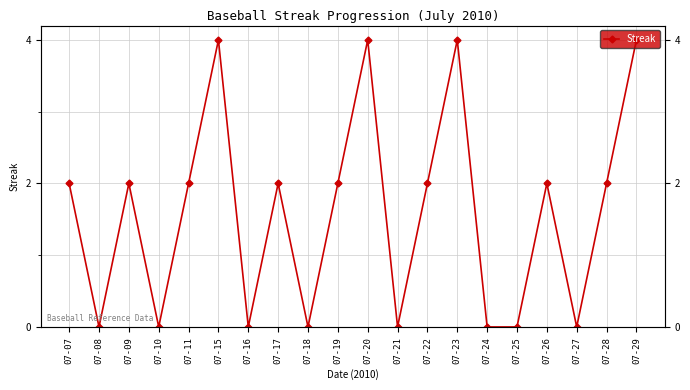

What is the difference between the maximum and minimum values?

4